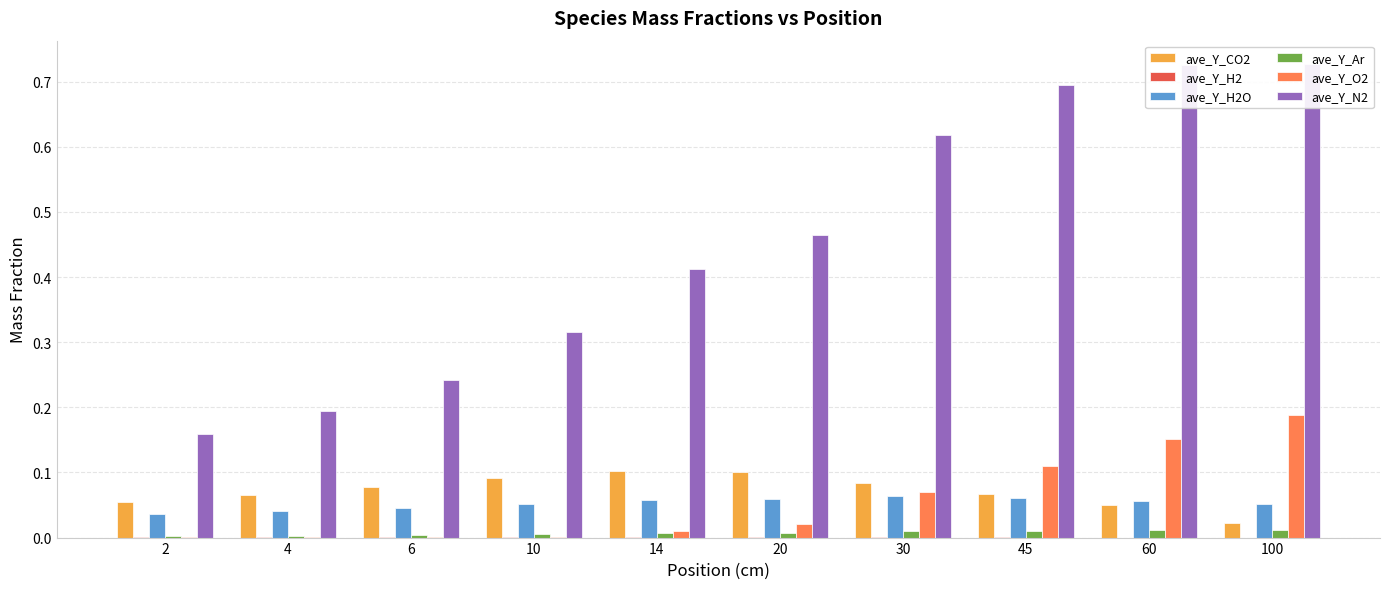

What is the average value of the ave_Y_O2 series?

0.1